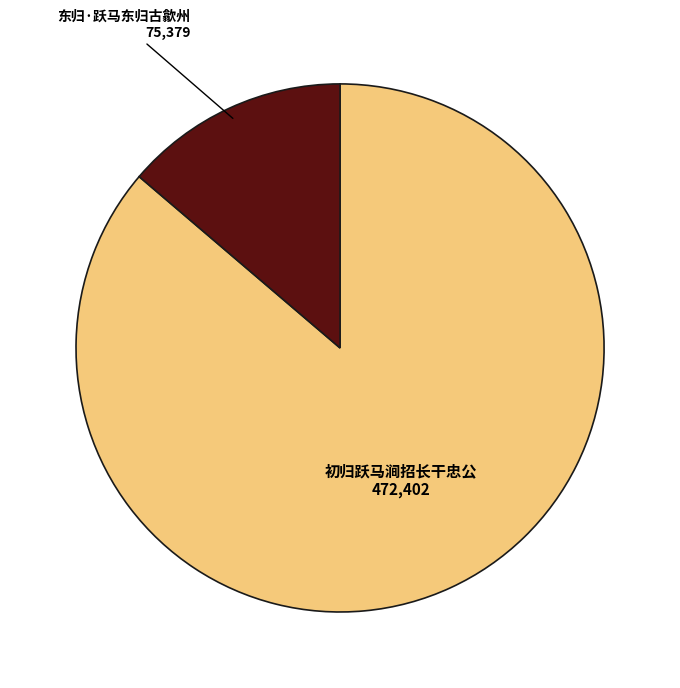

Is there any slice that represents more than half of the pie?

Yes